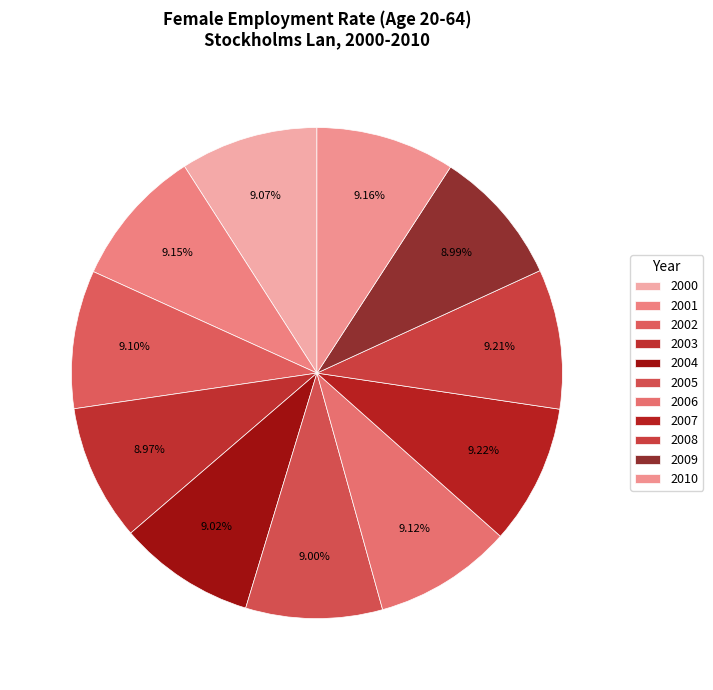

Is there a majority slice in this chart?

No